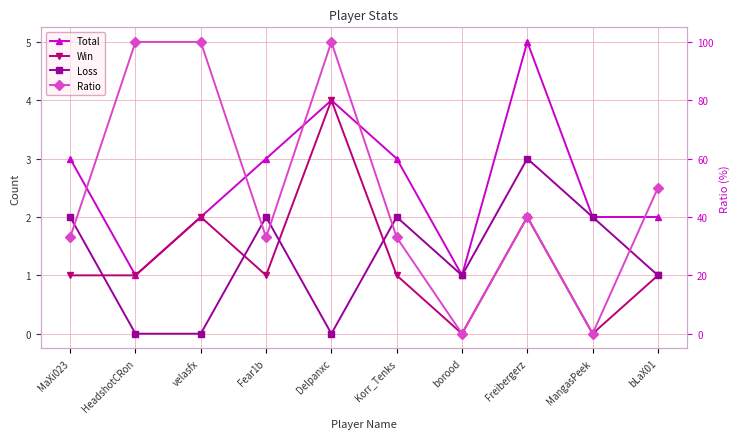

How many values in the Loss series are below 2?

5